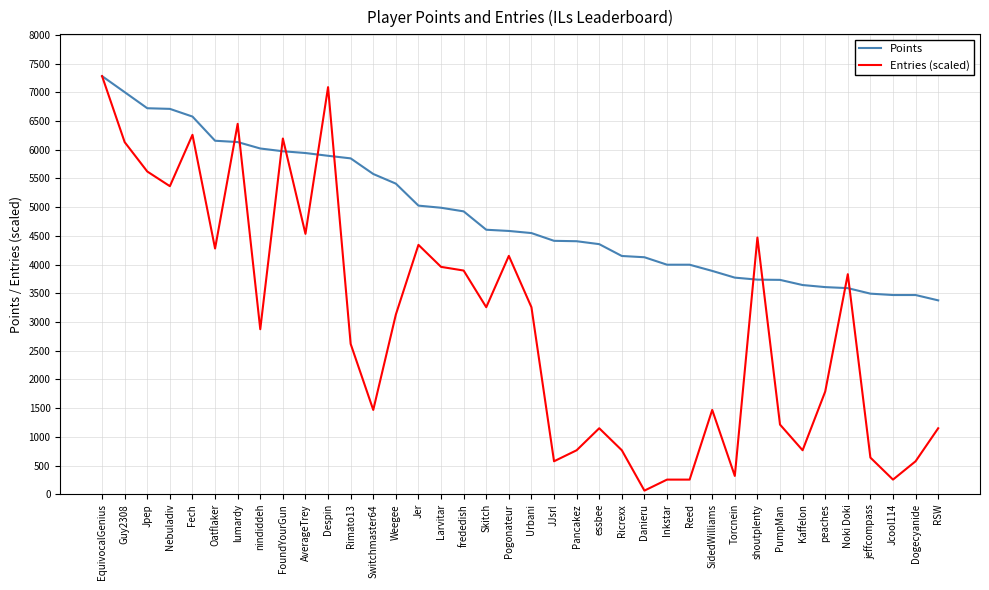

What is the label of the 35th point from the left?

jeffcompass